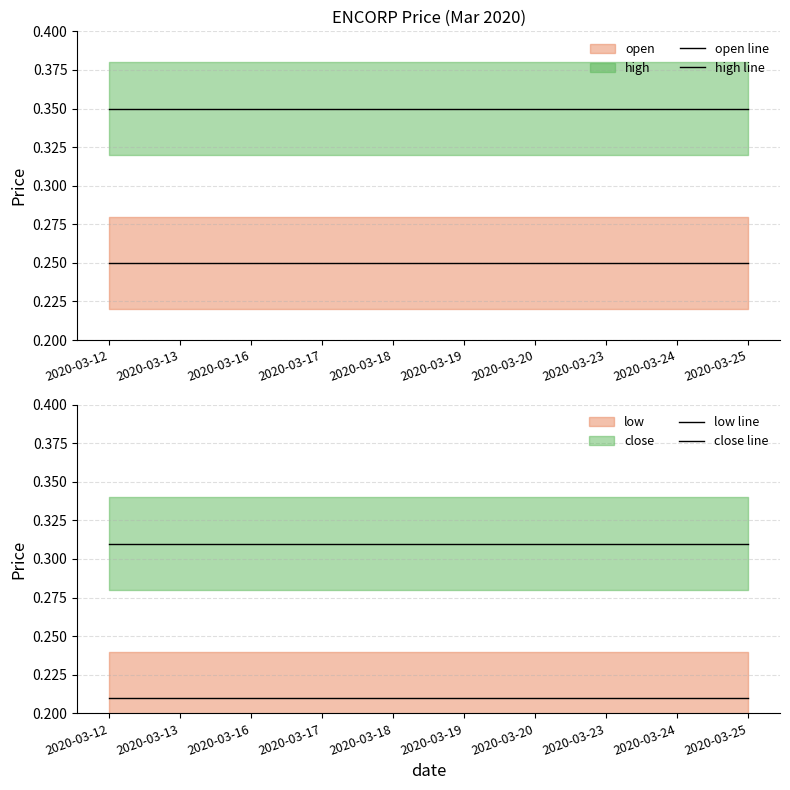

Between 2020-03-20 and 2020-03-24, which is larger?

2020-03-20